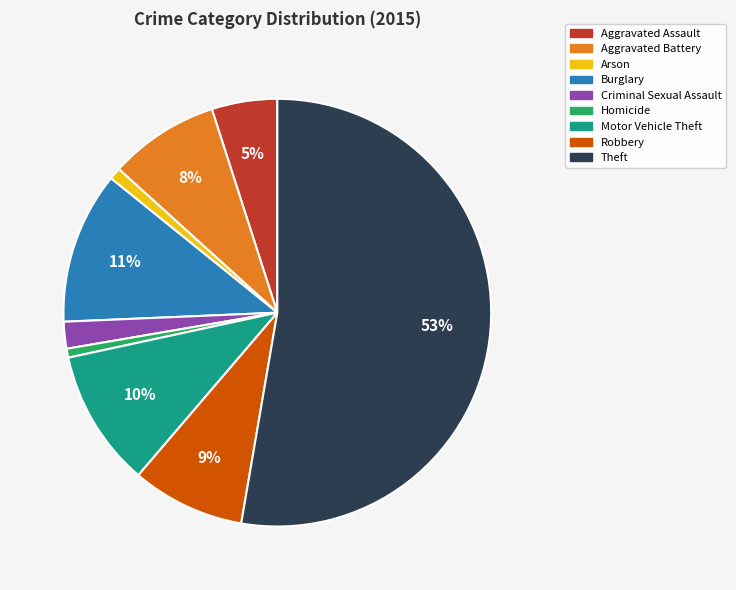

To the nearest percent, what portion does Burglary represent?

11%